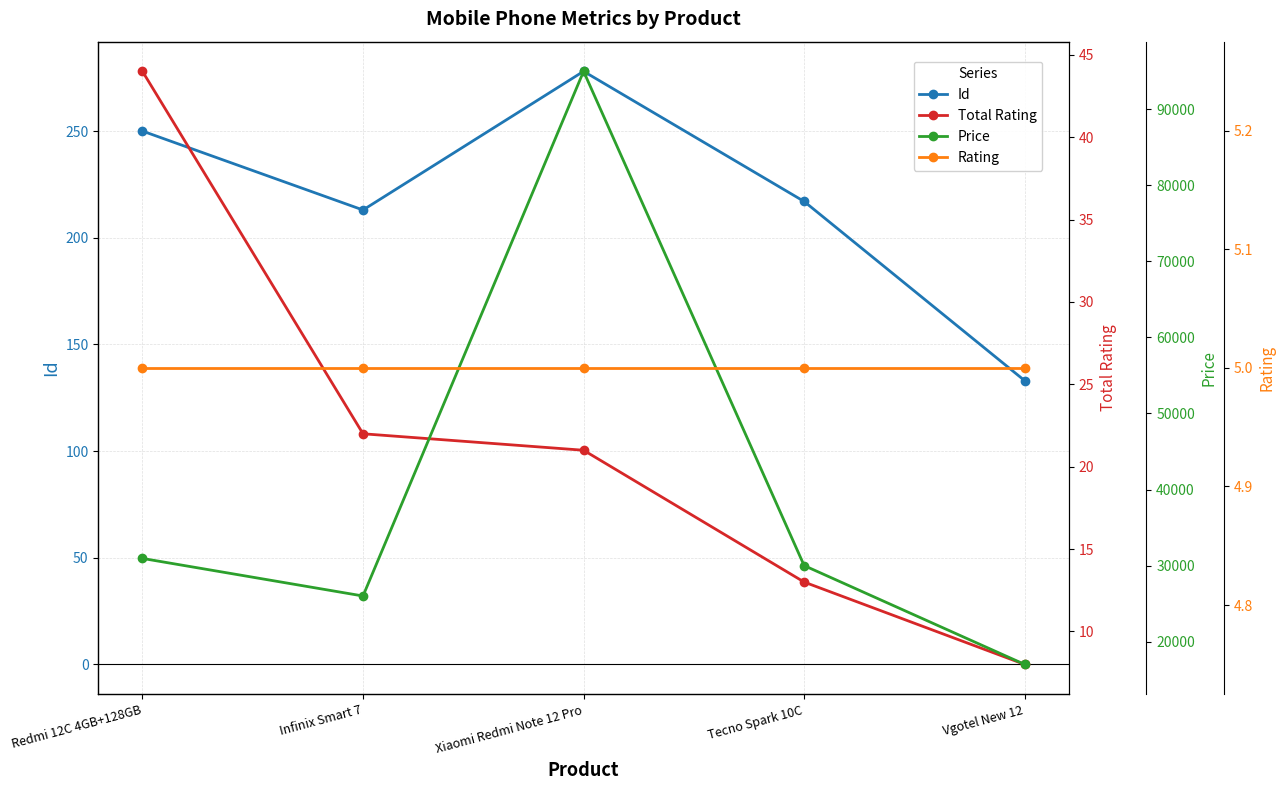

At which label does Total Rating reach its peak?

Redmi 12C 4GB+128GB